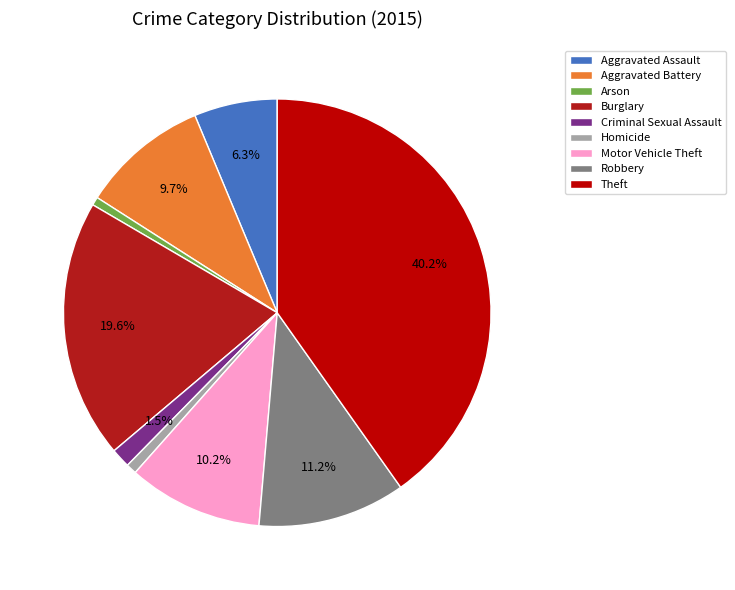

Between Aggravated Assault and Burglary, which is larger?

Burglary